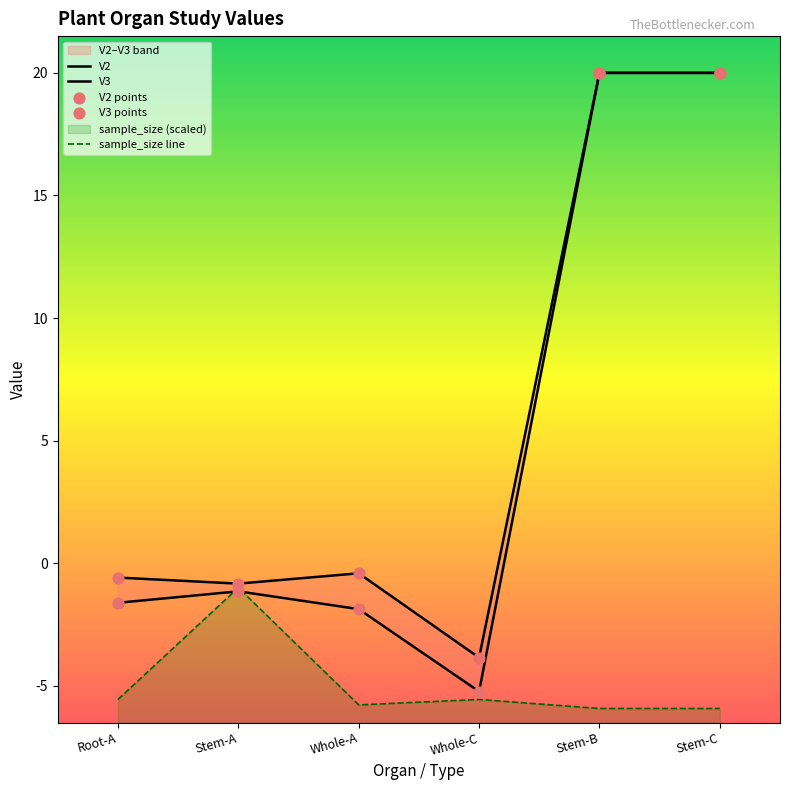

Which series has the widest spread of Y values?

V3